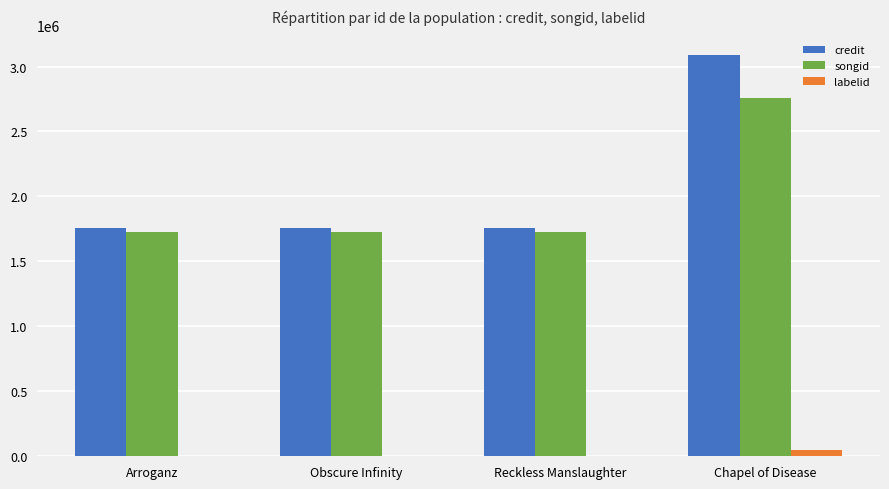

What is the sum of all credit values?

8360655